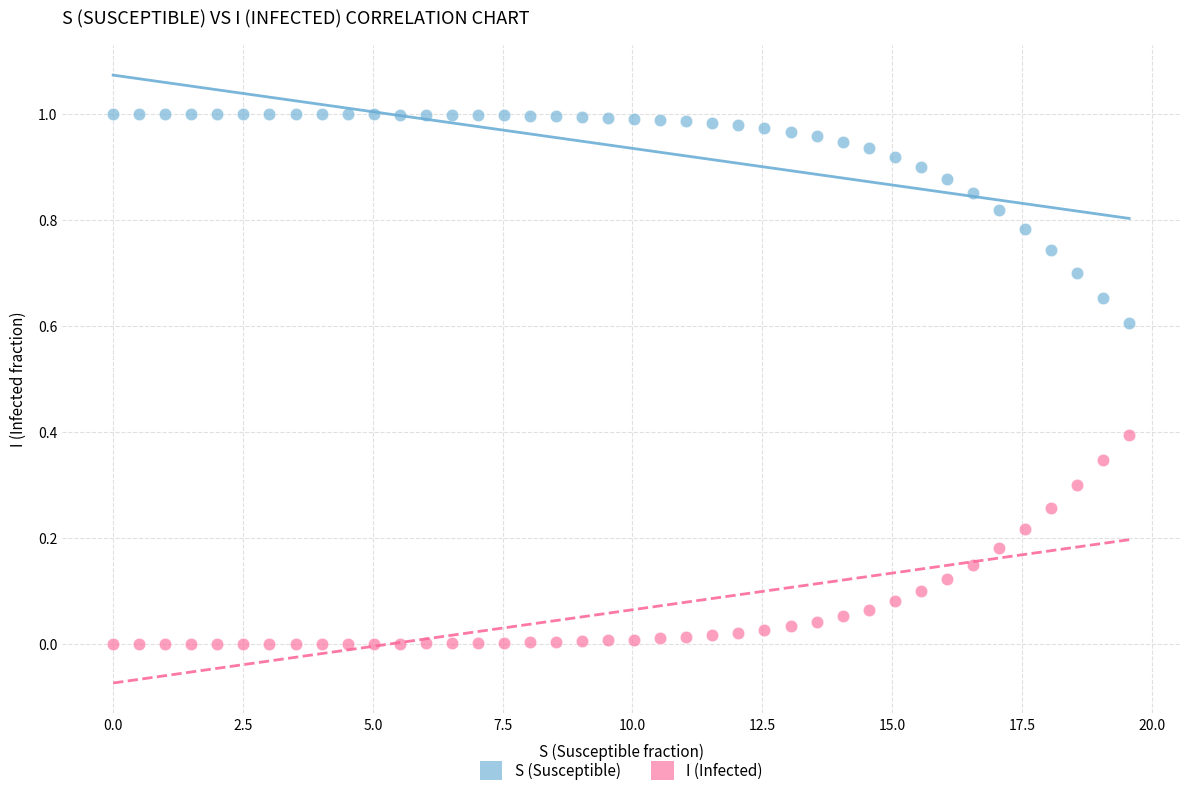

Which series reaches the maximum Y coordinate?

S (Susceptible)